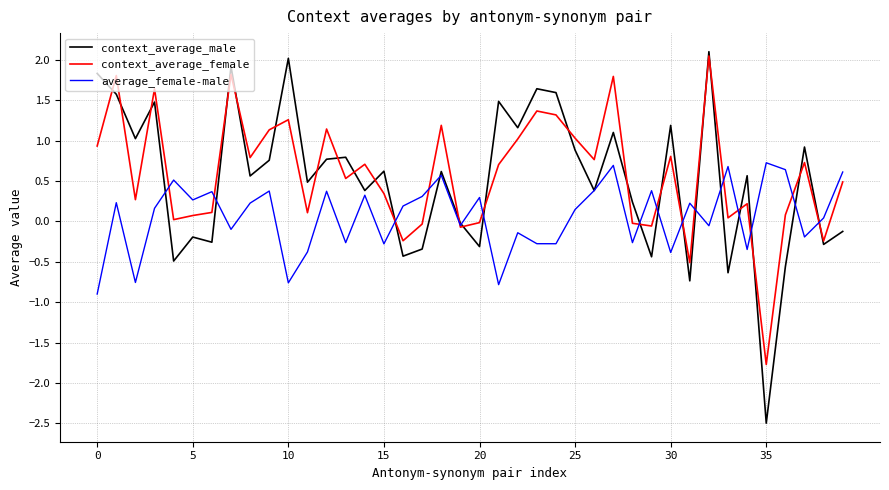

True or false: average_female-male and context_average_female intersect in this chart.

True